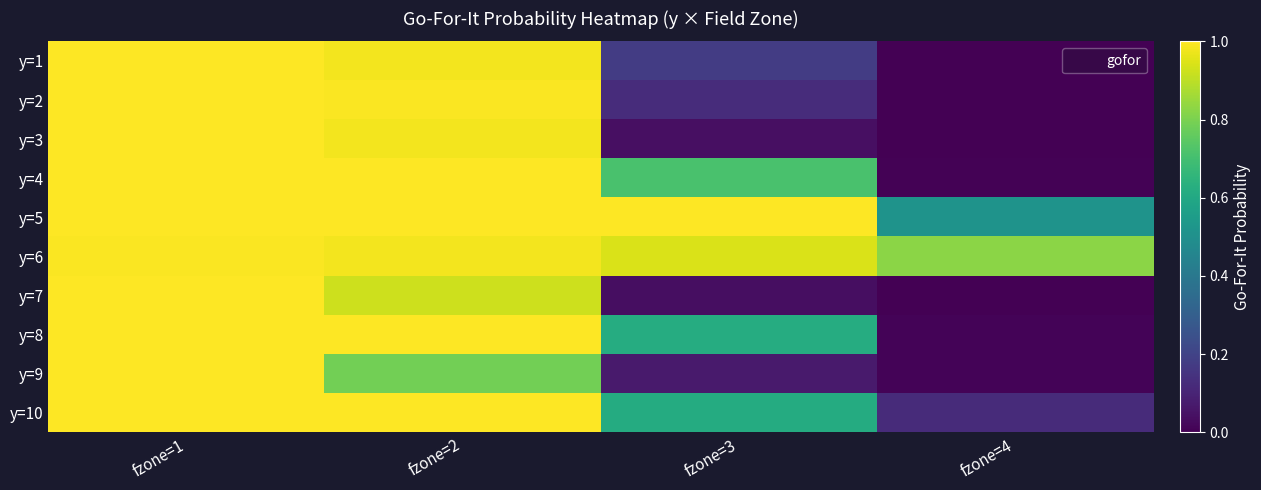

At how many categories does at least one series exceed 0?

4